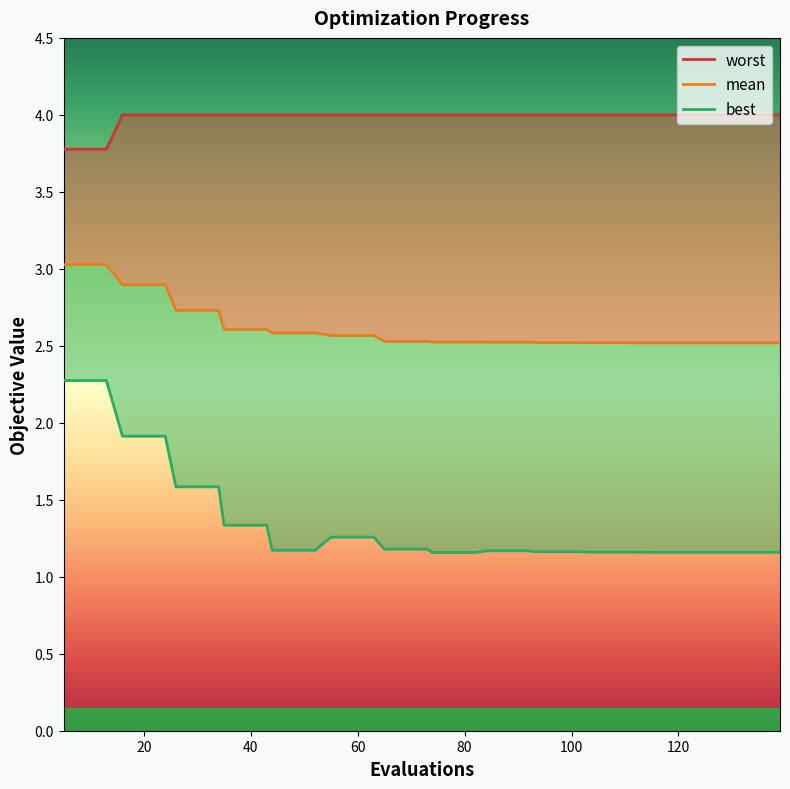

What is the average value of the mean series?

2.6